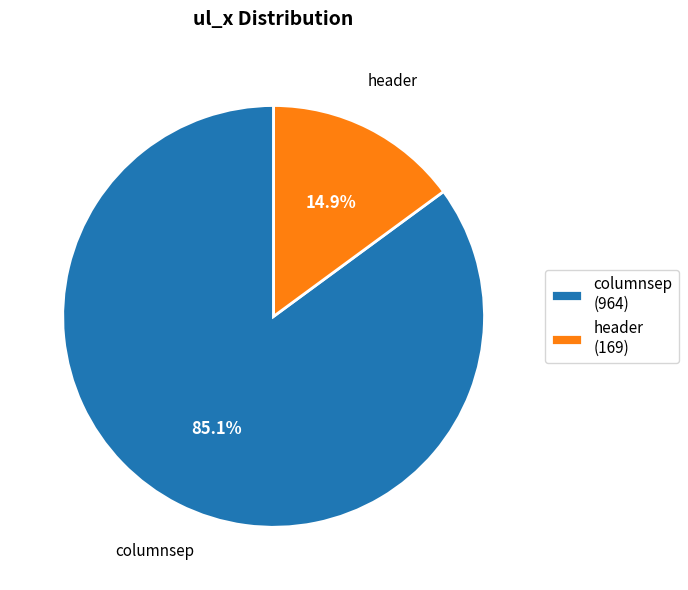

To the nearest percent, what is the difference between the largest and smallest slice percentages?

70%